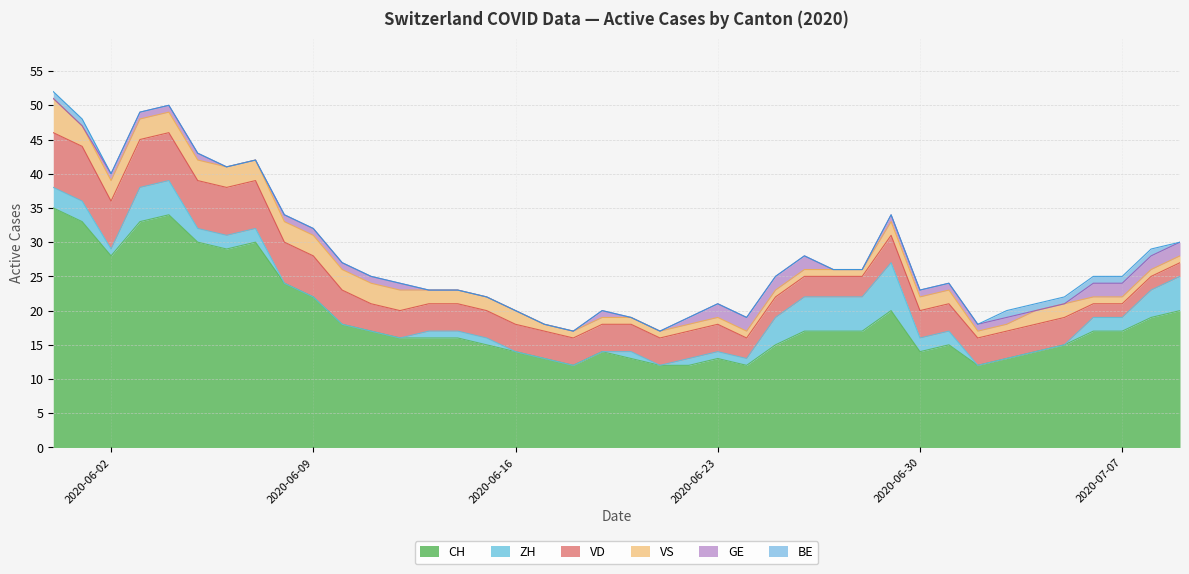

Does the chart display data point markers on the line(s)?

No